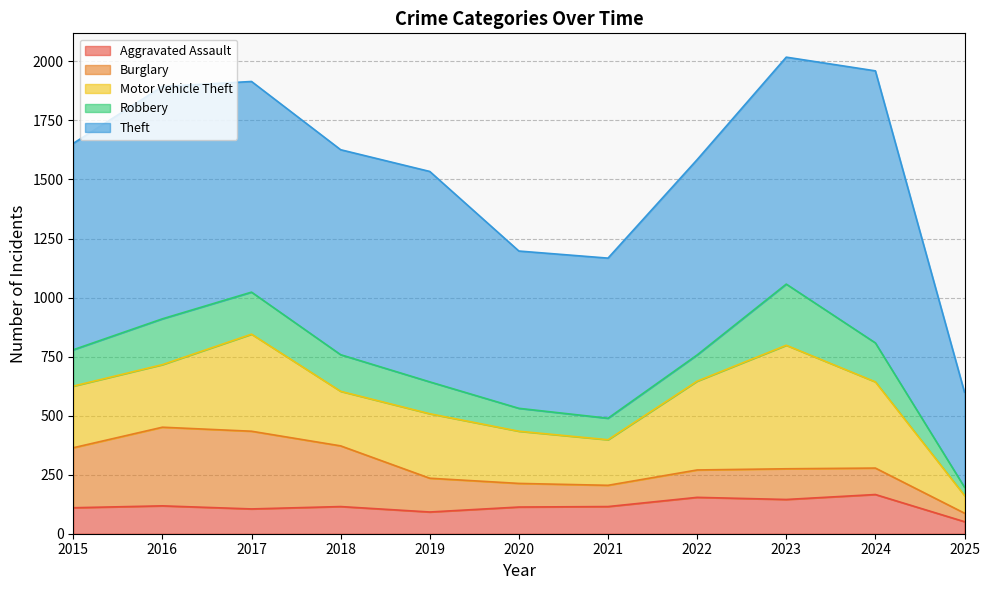

Count the number of data series in this chart.

5